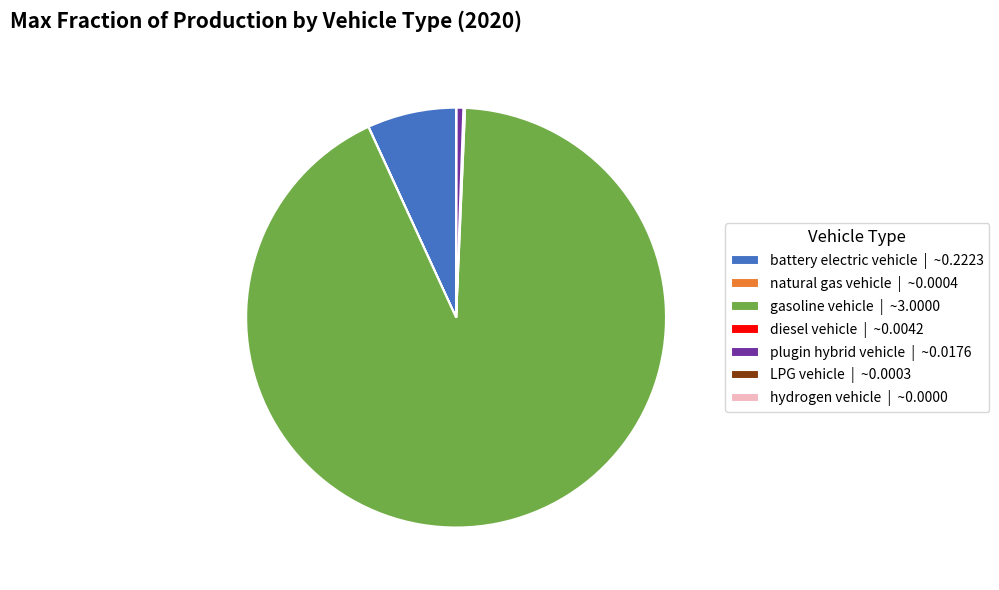

Is plugin hybrid vehicle the majority of the pie?

No